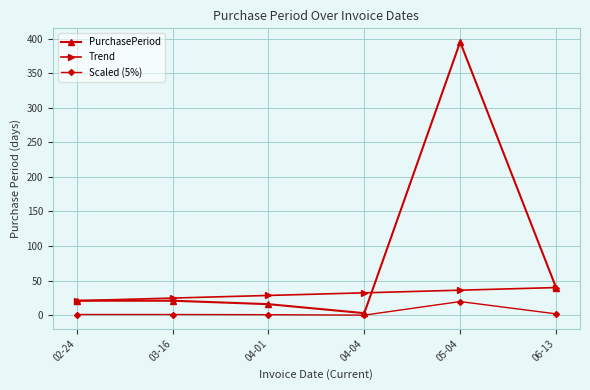

Is the value of Trend at 04-04 greater than the value of Scaled (5%) at 06-13?

Yes